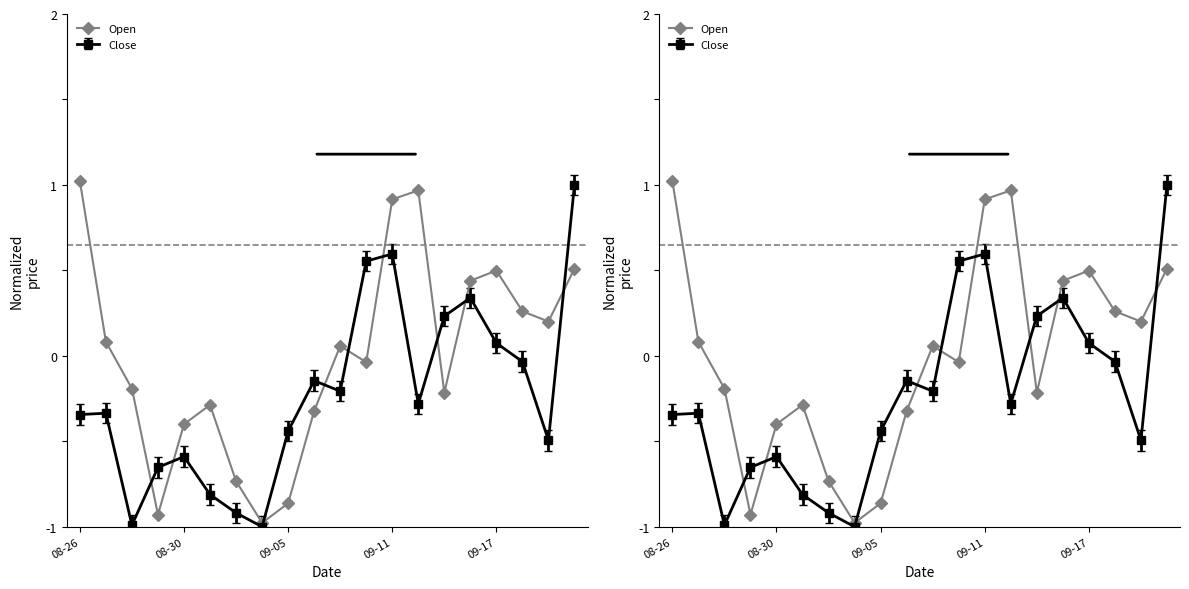

Is it true that Close equals -0.3 at 2024-08-29?

False